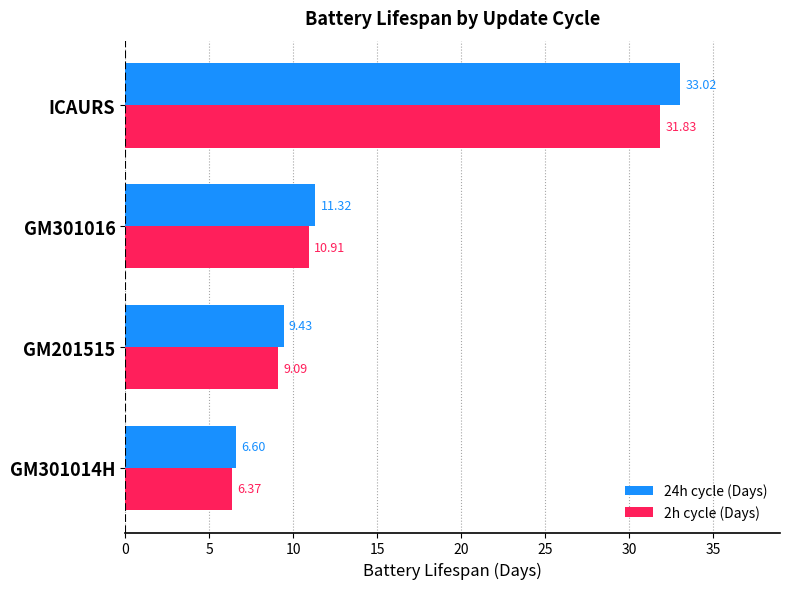

Which category has the highest value across all series?

ICAURS